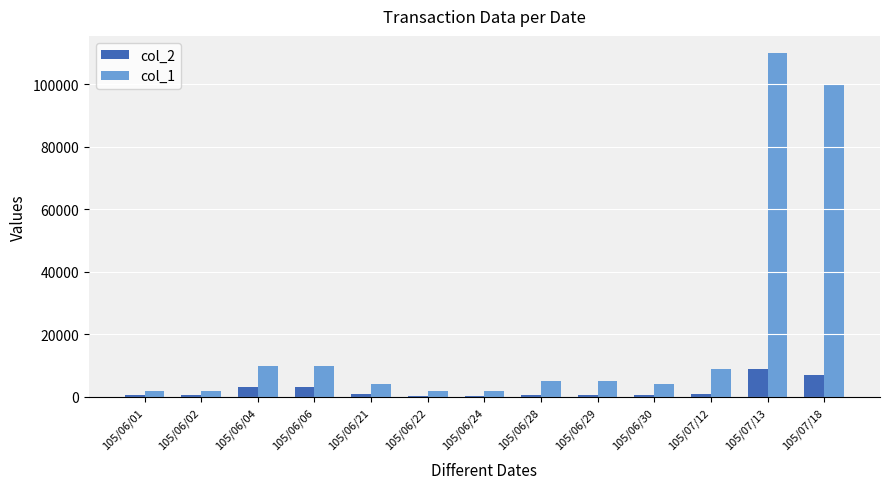

Which series has the largest total across all categories?

col_1